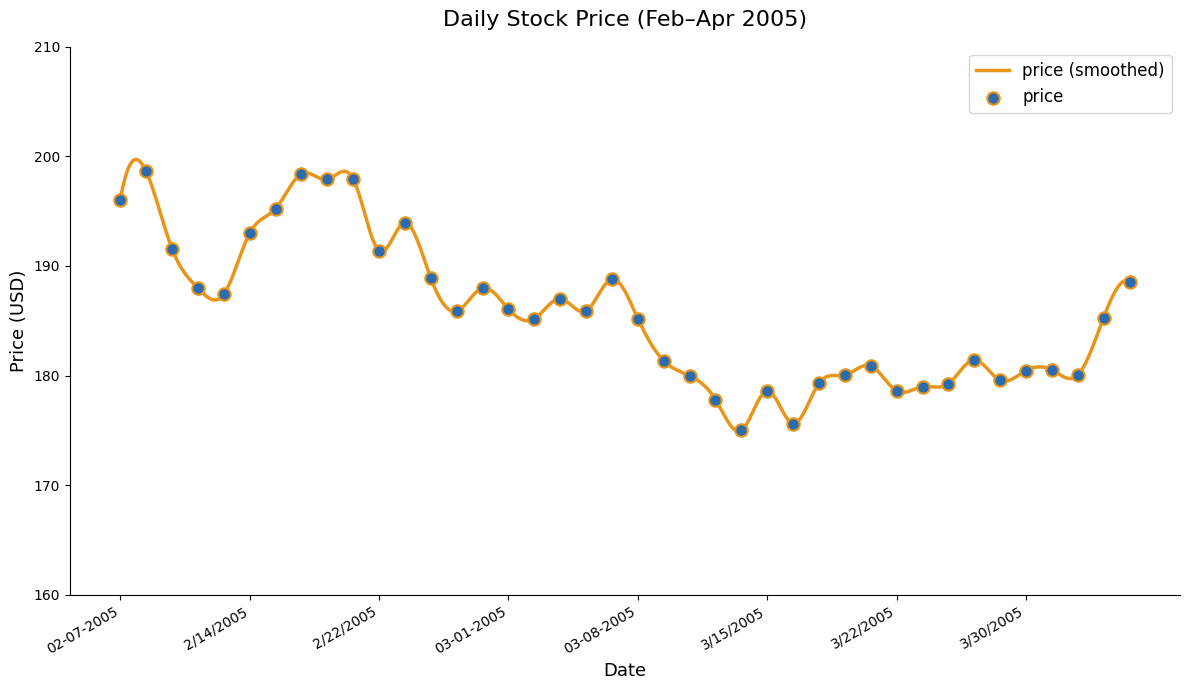

What is the change in value from 2/23/2005 to 3/29/2005?

-14.4